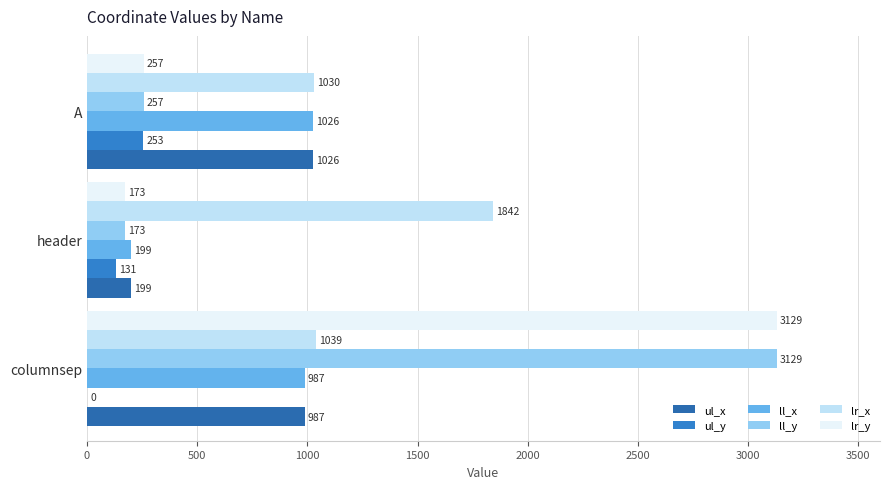

How many bars are there in total?

18